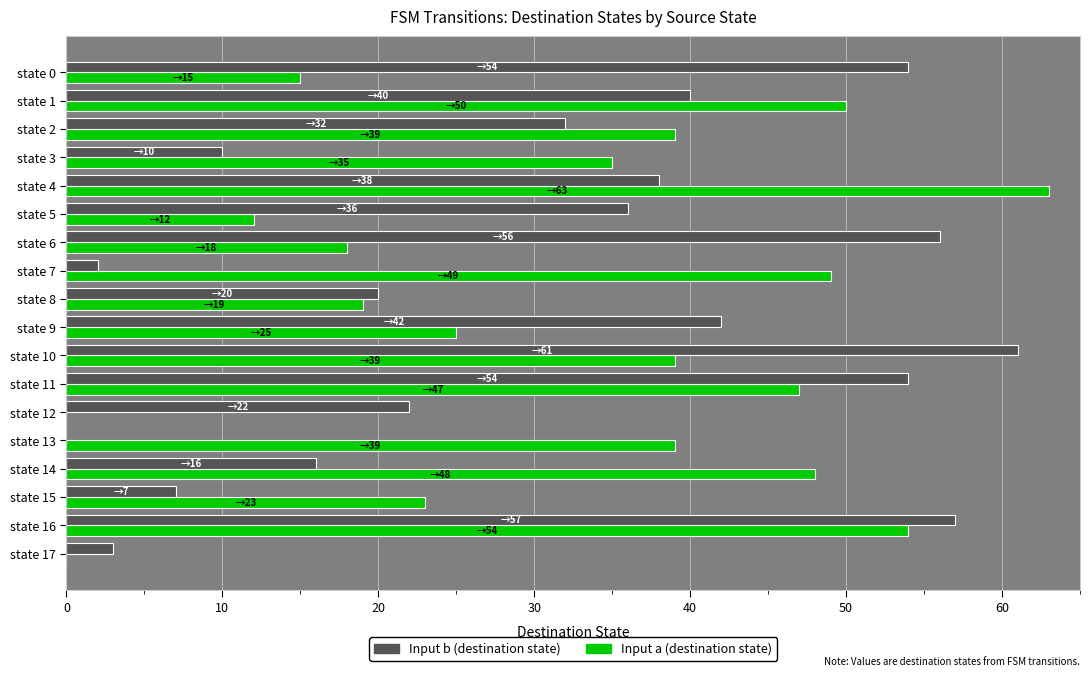

Between state 7 and state 16, which series saw the biggest shift?

Input b (destination state)